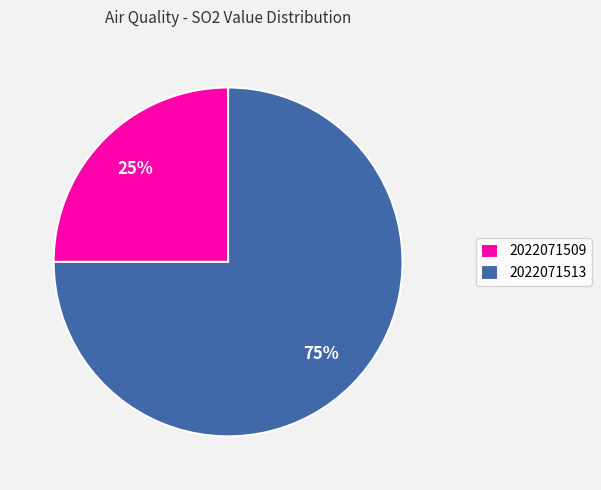

To the nearest percent, what is the average slice percentage?

50%